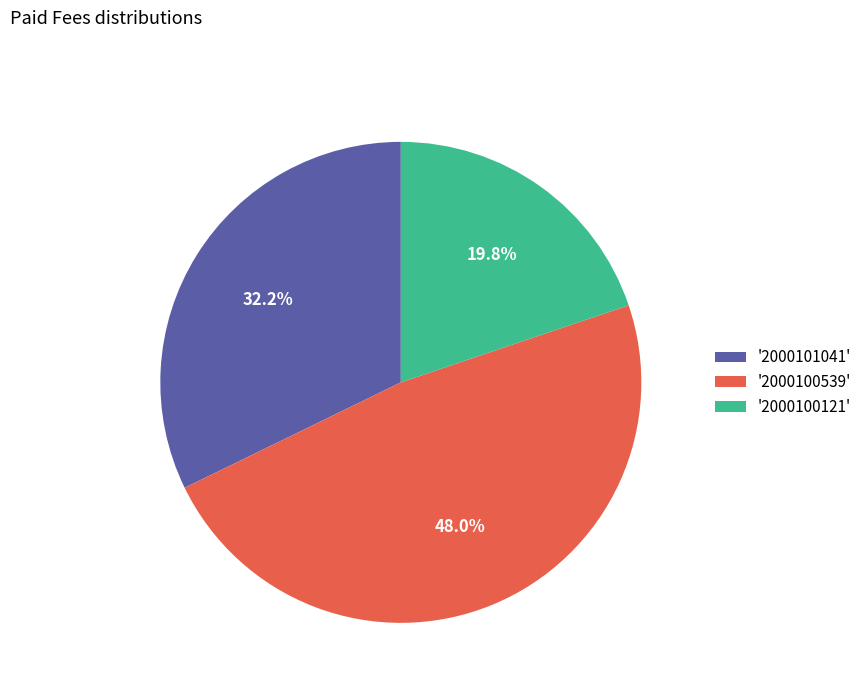

What is the ratio of the value at '2000101041' to the value at '2000100121'?

1.6